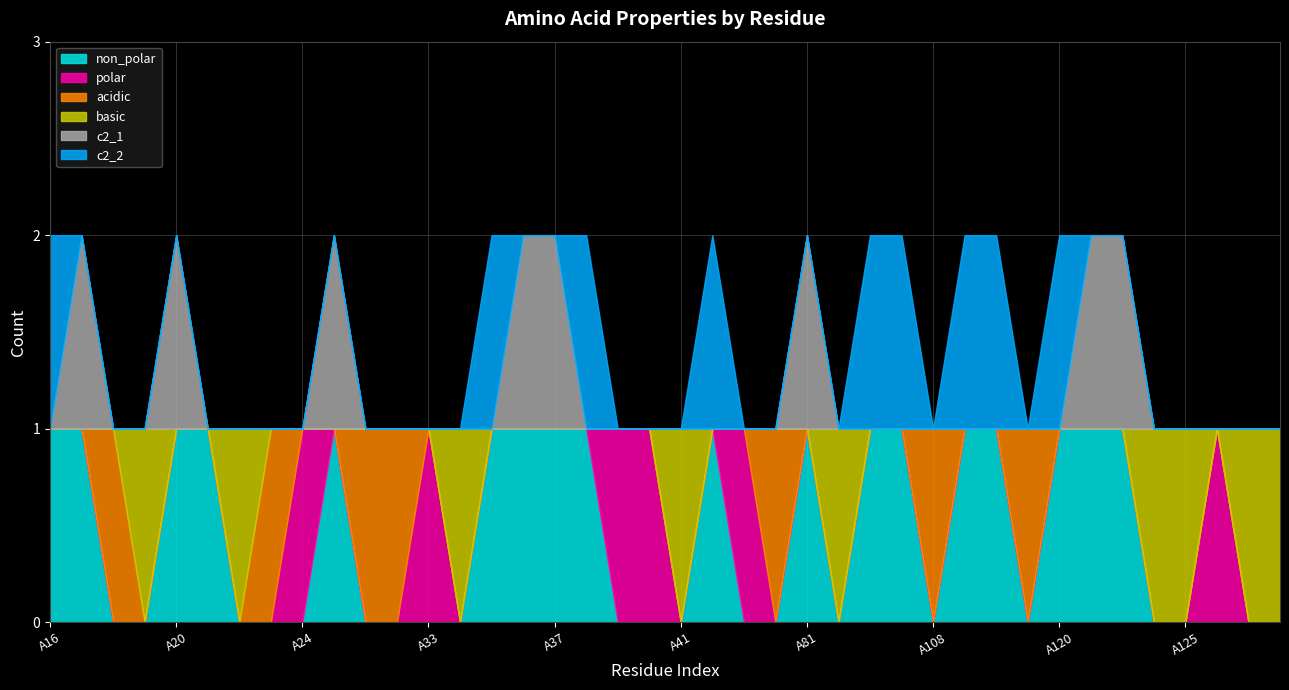

Between A39 and A41, which series saw the biggest shift?

polar